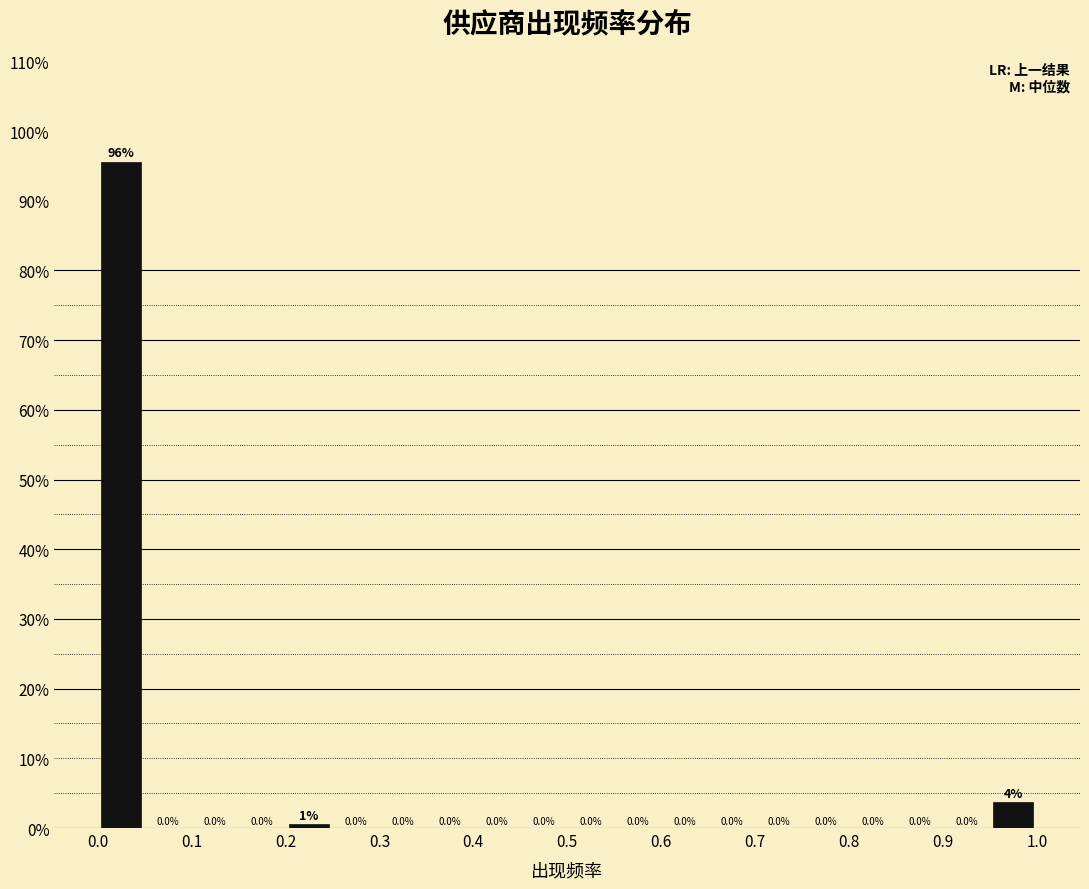

Which range on the x-axis has the tallest bar?

0.00 to 0.05